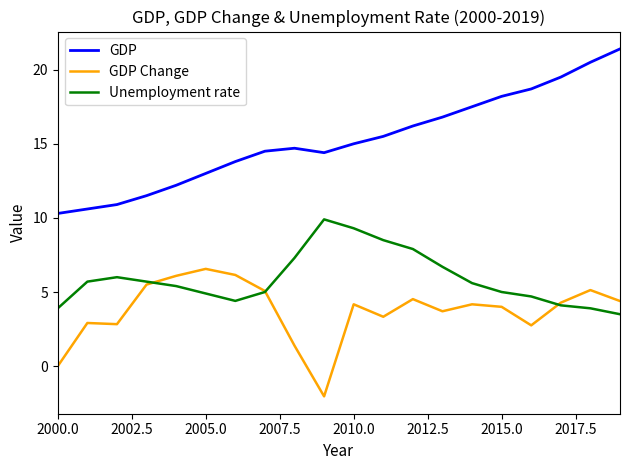

True or false: GDP Change and GDP intersect in this chart.

False